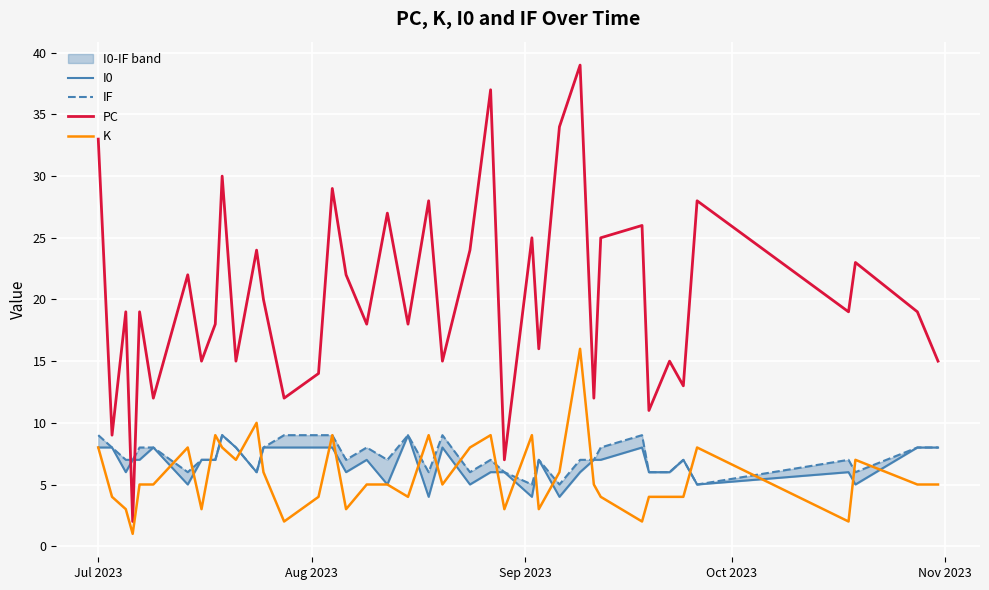

True or false: K and PC intersect in this chart.

False